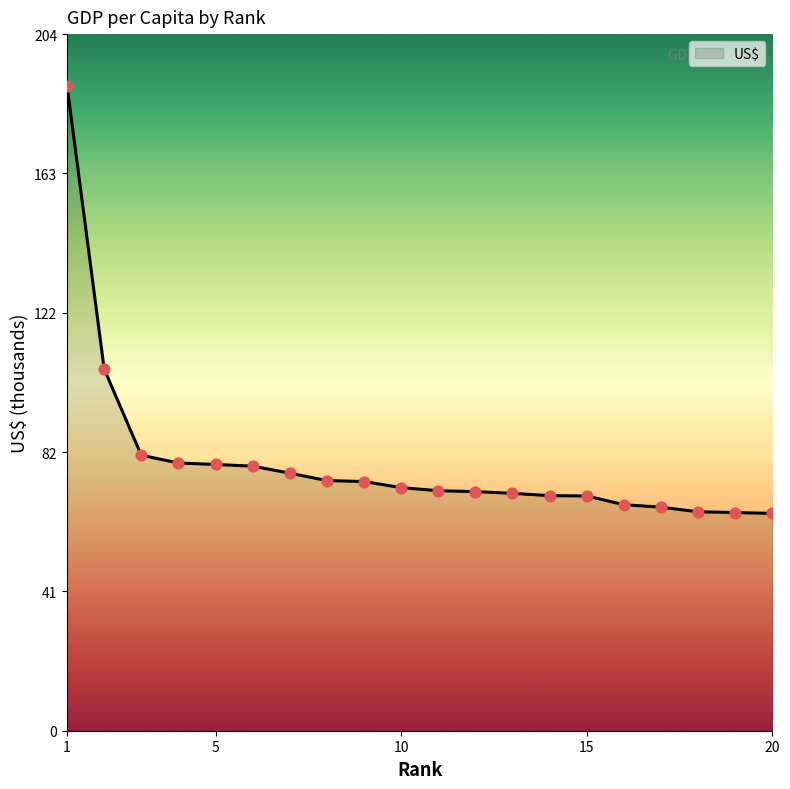

What is the difference between the maximum and minimum values?

125.2